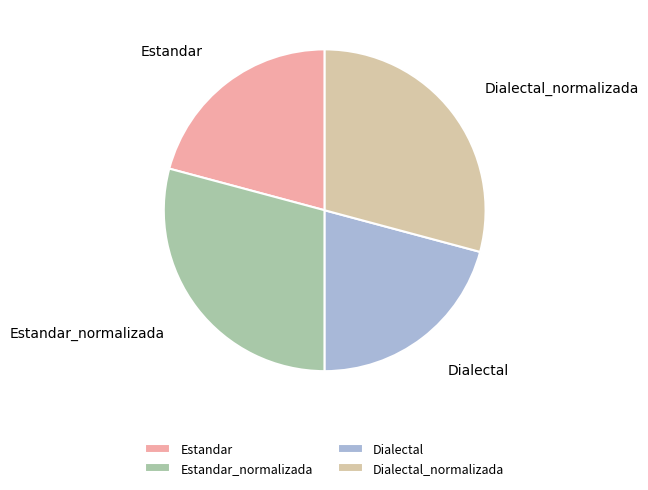

True or false: Estandar accounts for 6% of the total.

False